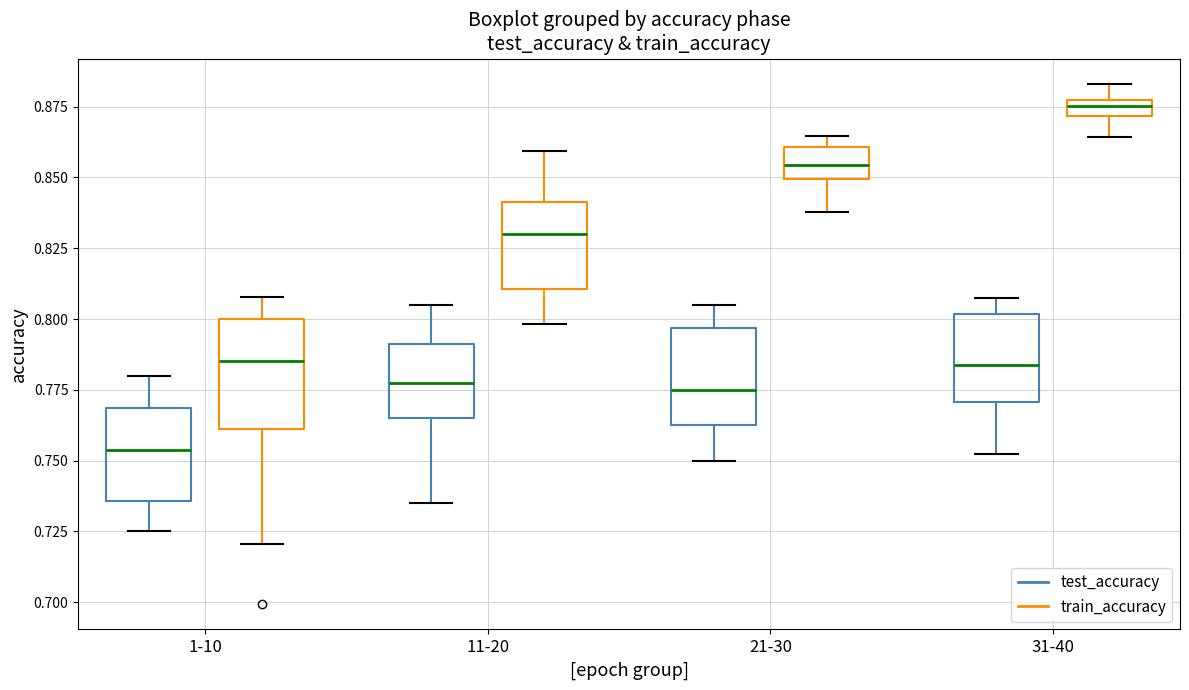

Which box has the lowest median line?

1-10 (test_accuracy)